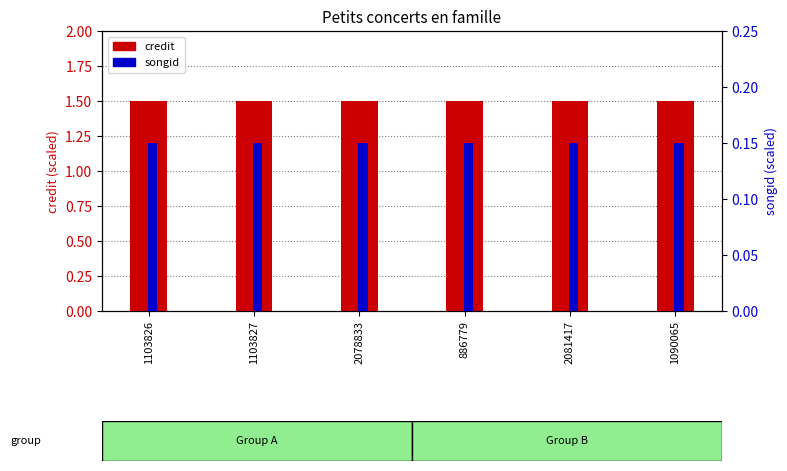

Rank the series by their average value, from highest to lowest.

credit (normalized), songid (normalized)